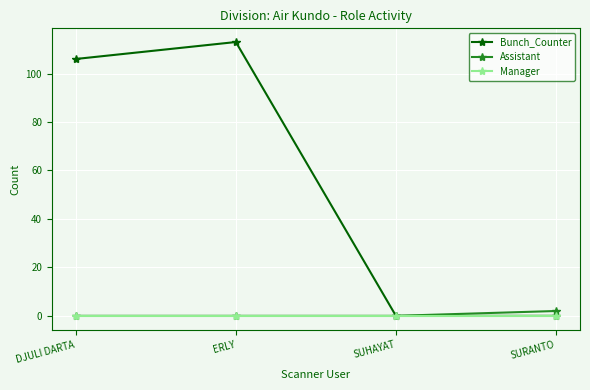

What is the spread (max minus min) of values at DJULI DARTA?

106